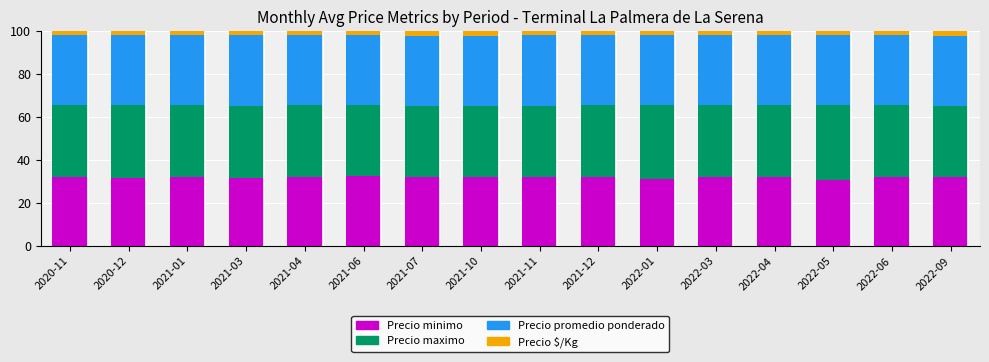

What is the average value of the Precio minimo series?

31.9